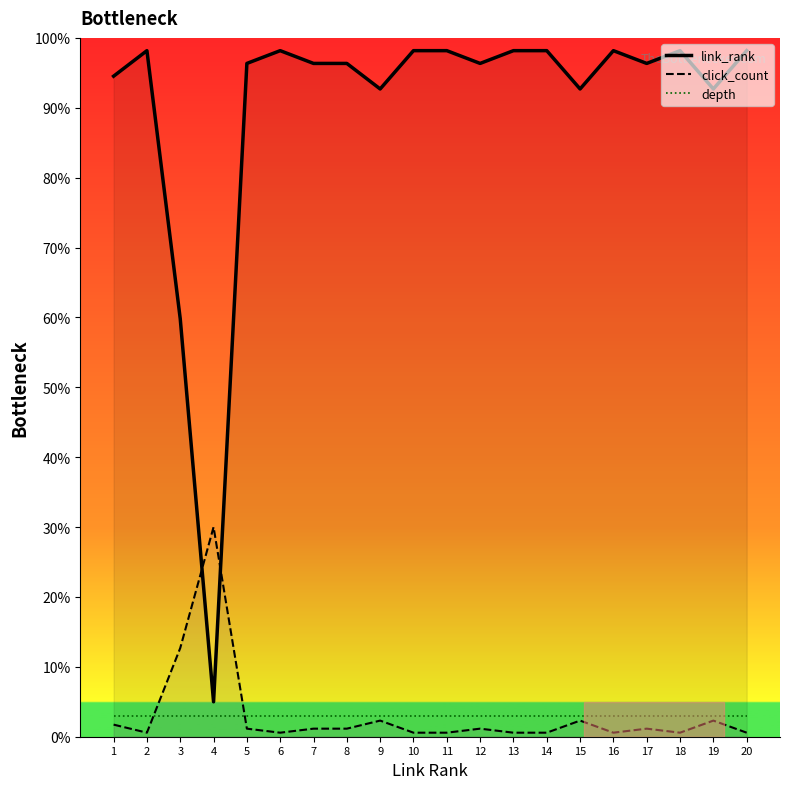

What is the difference between the maximum and minimum values in the click_count series?

29.4